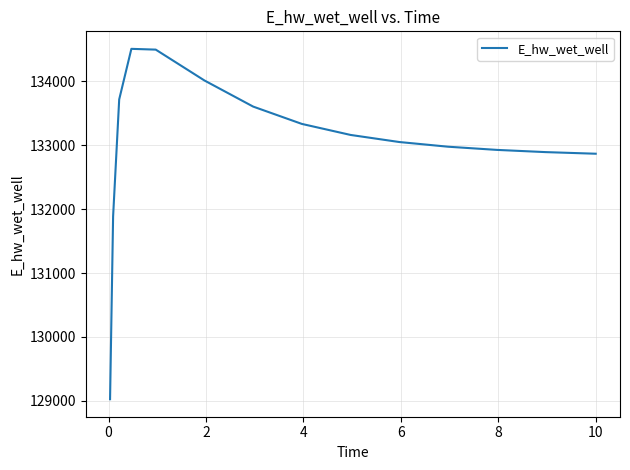

What is the difference between the maximum and minimum values?

5482.4